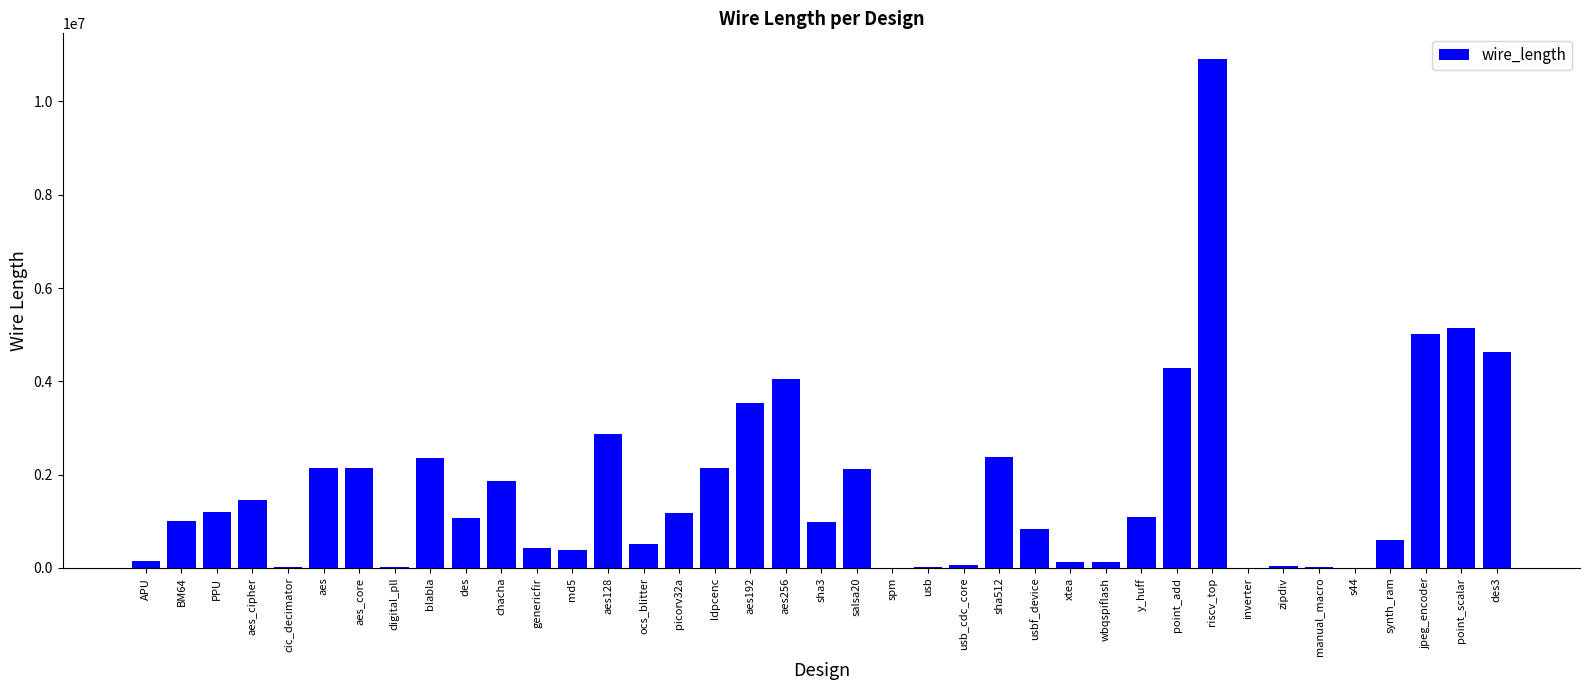

What is the sum of all values?

66958806